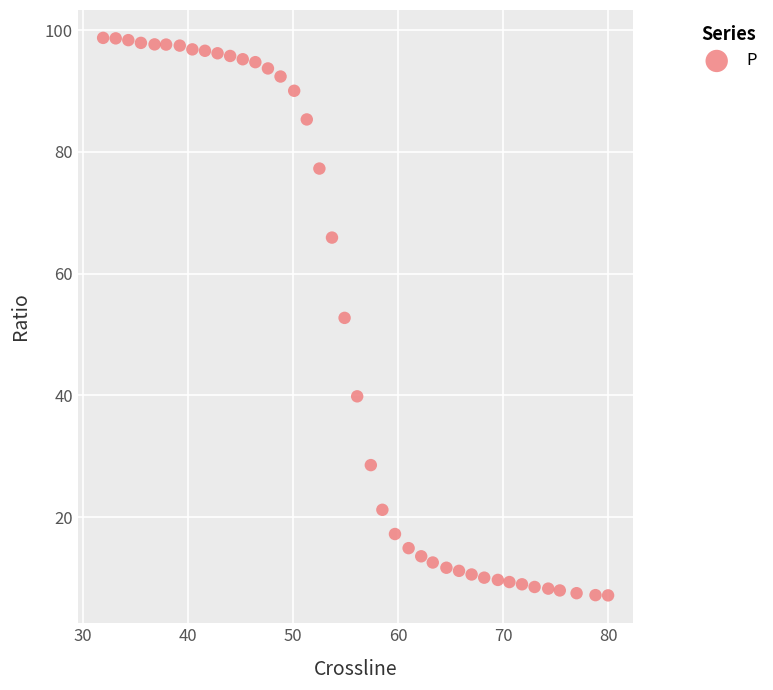

What is the range of Y values (max minus min)?

91.6